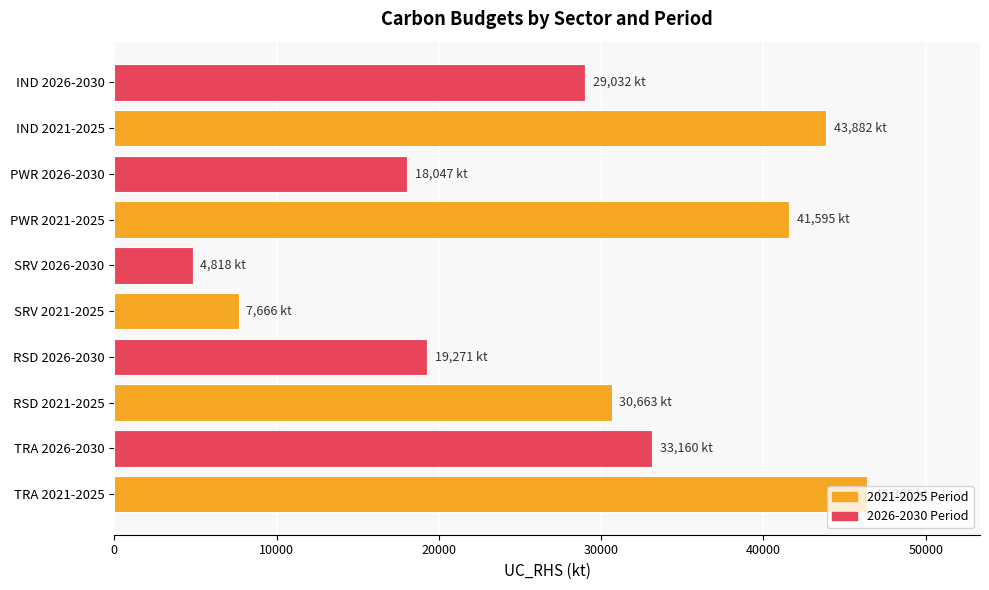

What is the sum of all values?

274517.6